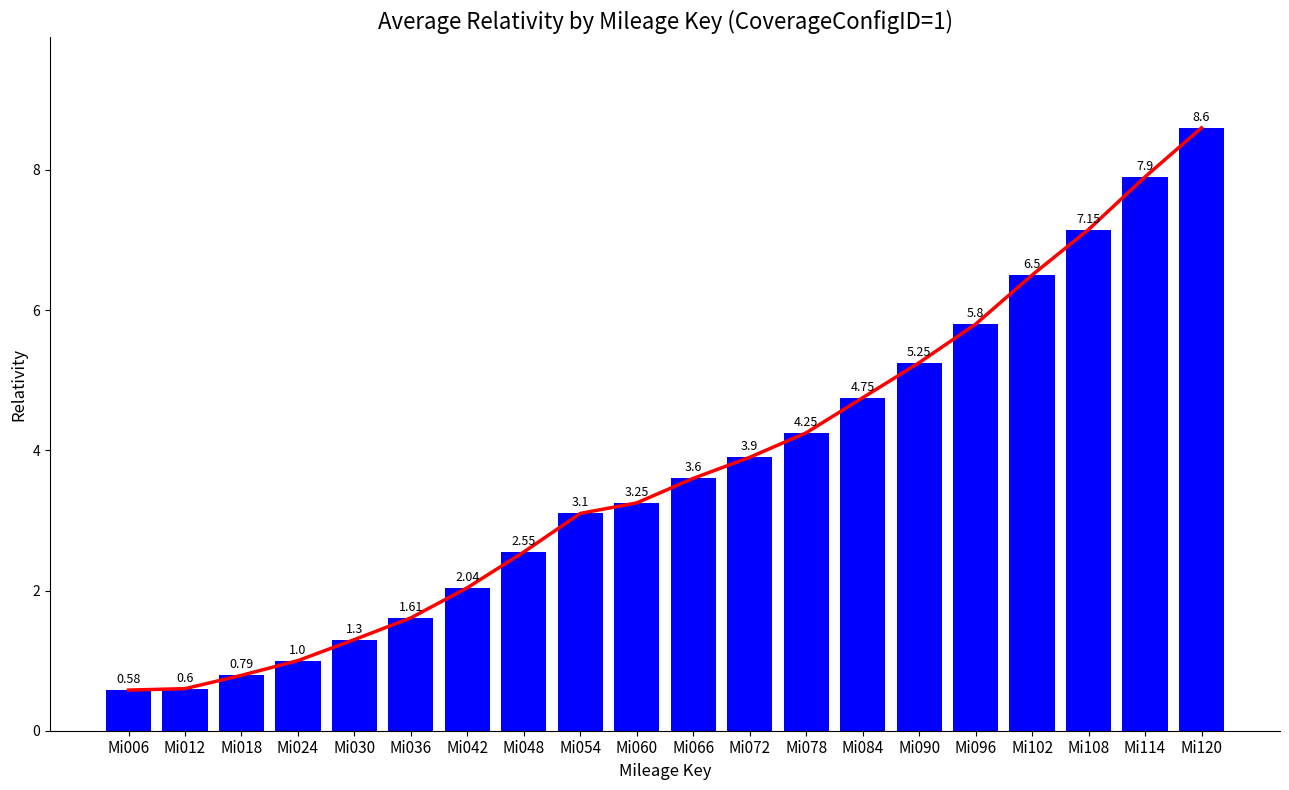

Is the value of Relativity Trend at Mi114 greater than the value of Relativity at Mi090?

Yes